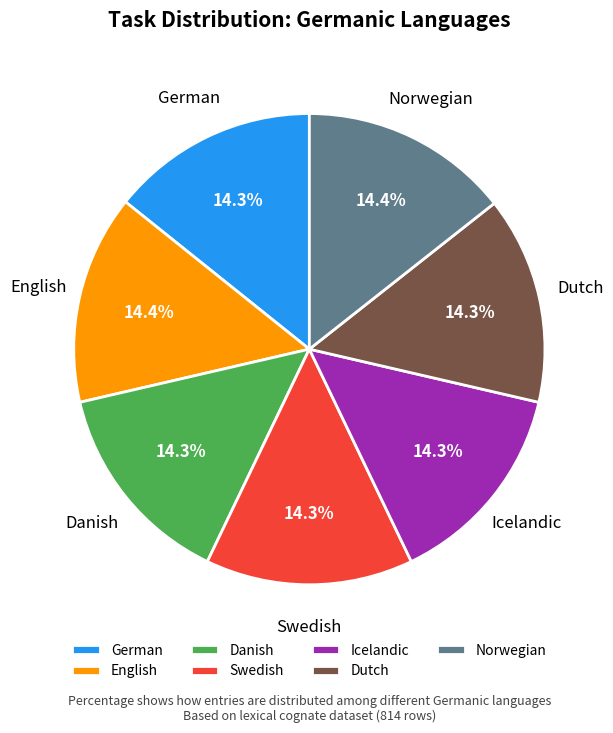

How many segments does this pie chart have?

7